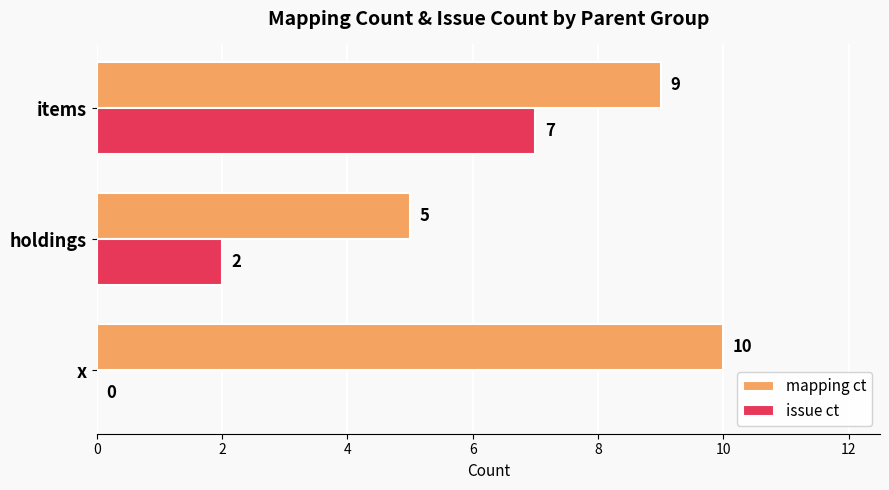

Which series changed the most between holdings and items?

issue ct